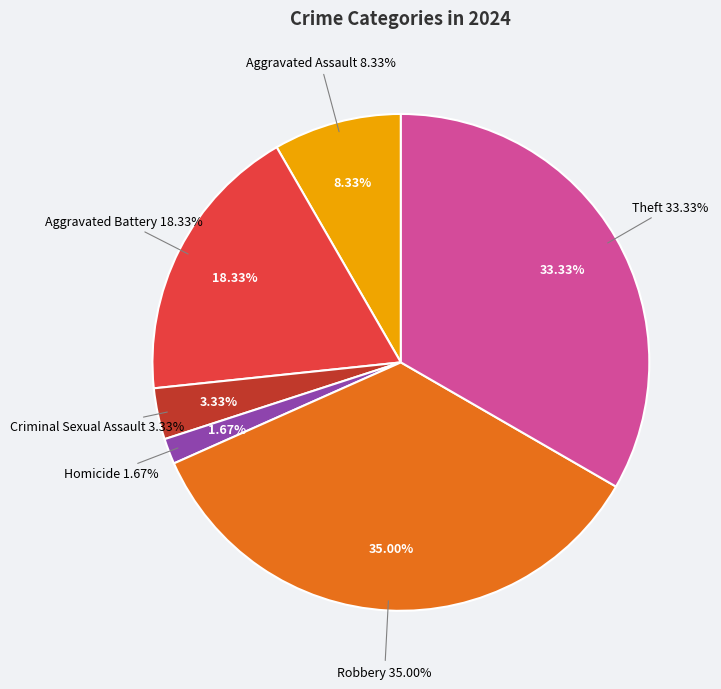

Is it true that Theft is 33% of the pie?

True